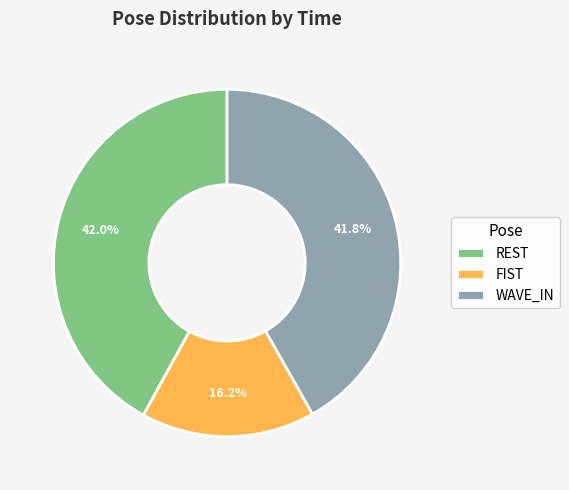

Is the sum of WAVE_IN and FIST greater than half?

Yes